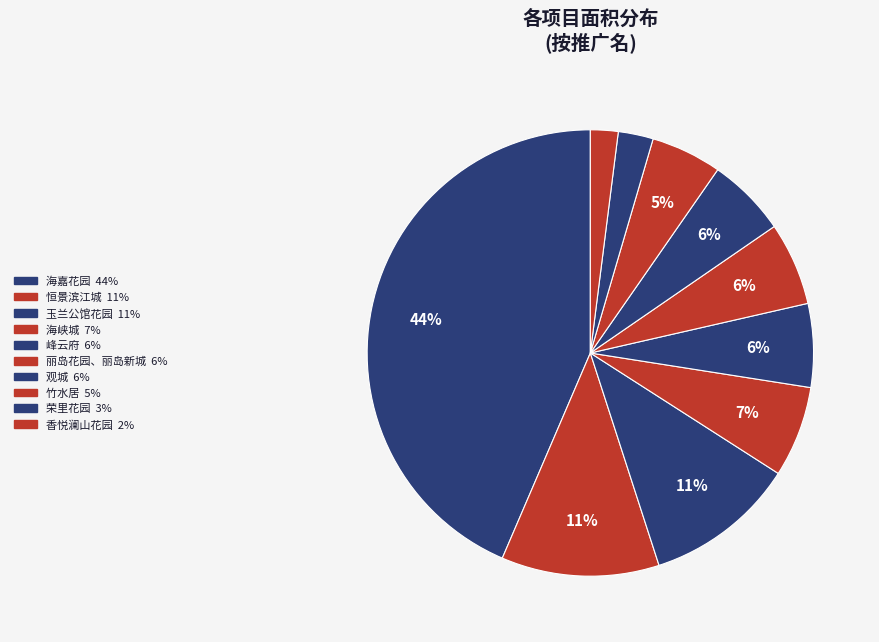

How many slices are in this pie chart?

10